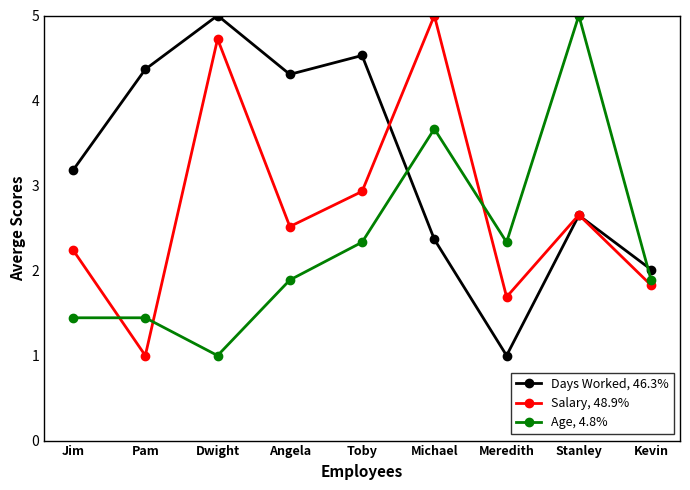

Where is the first local minimum for Salary, 48.9%?

Pam